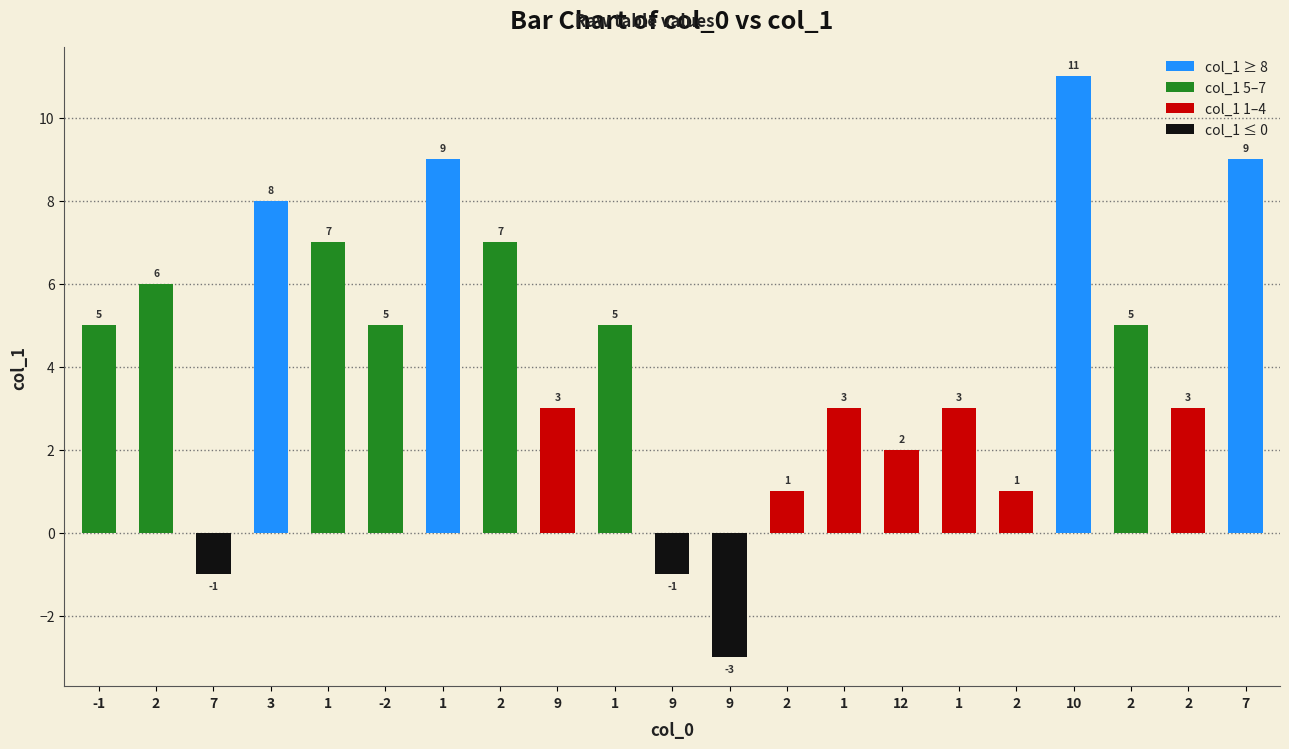

What is the sum of the values at 9 and 9?

2